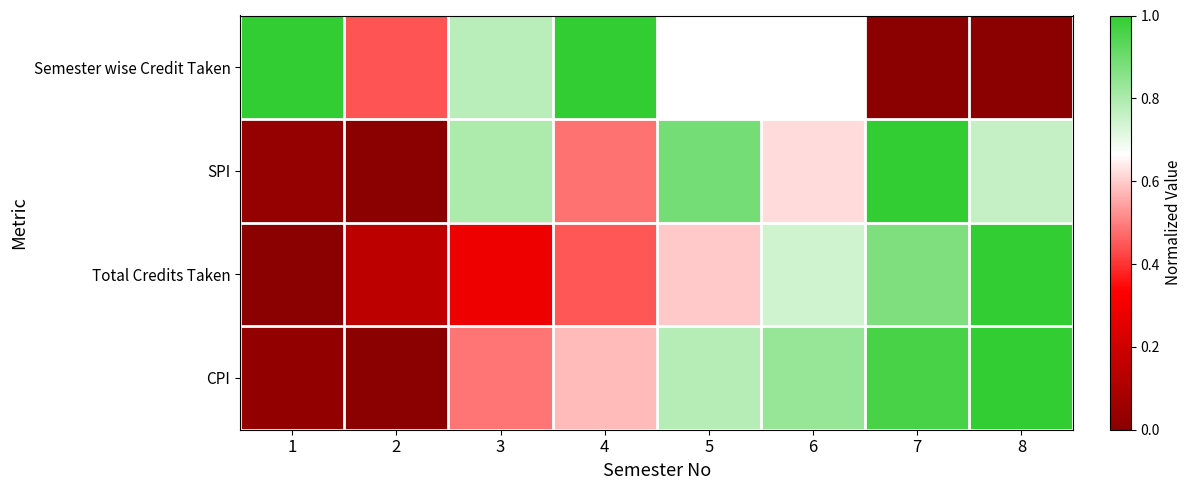

At which category is the sum across all series the highest?

5